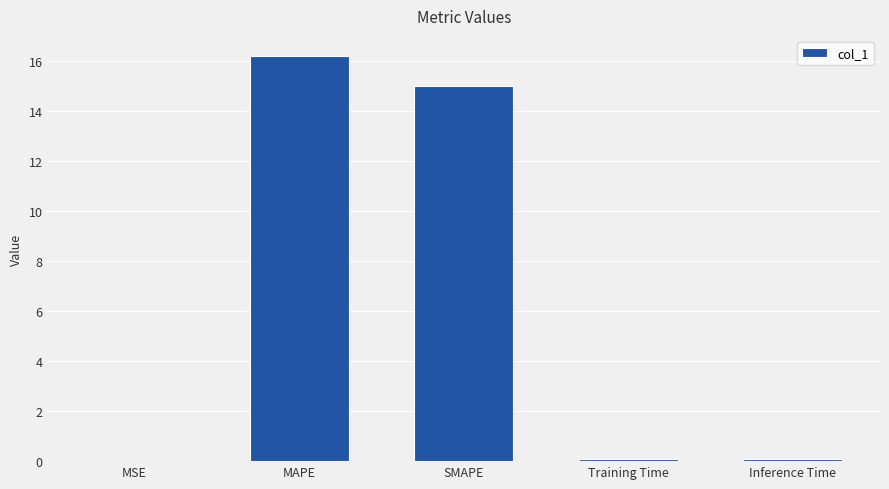

Where is the data nearest to the value 8?

SMAPE